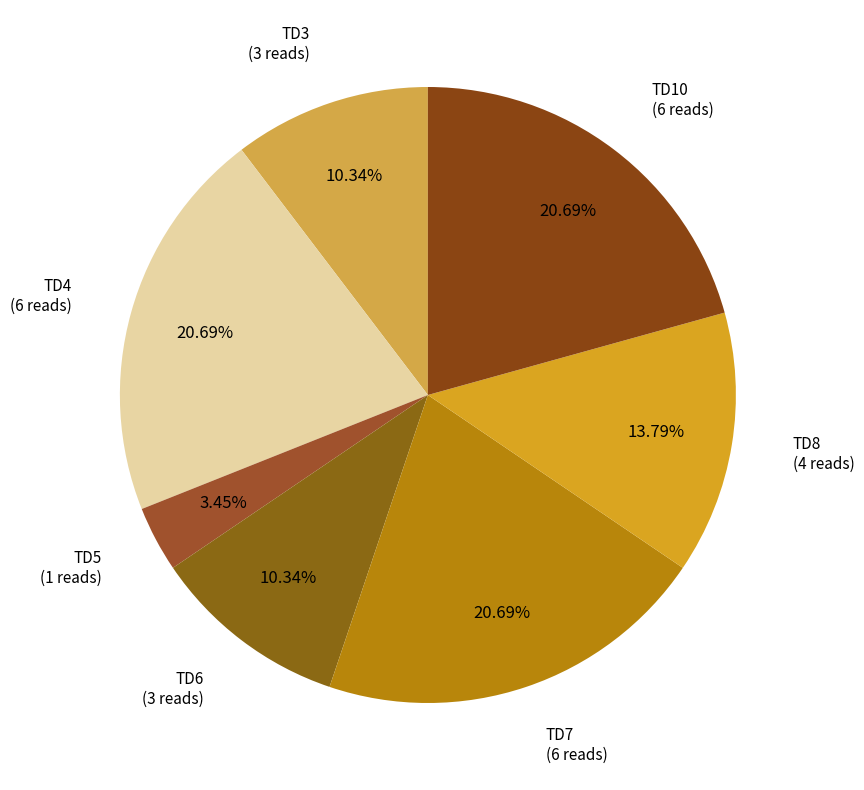

How many segments does this pie chart have?

7